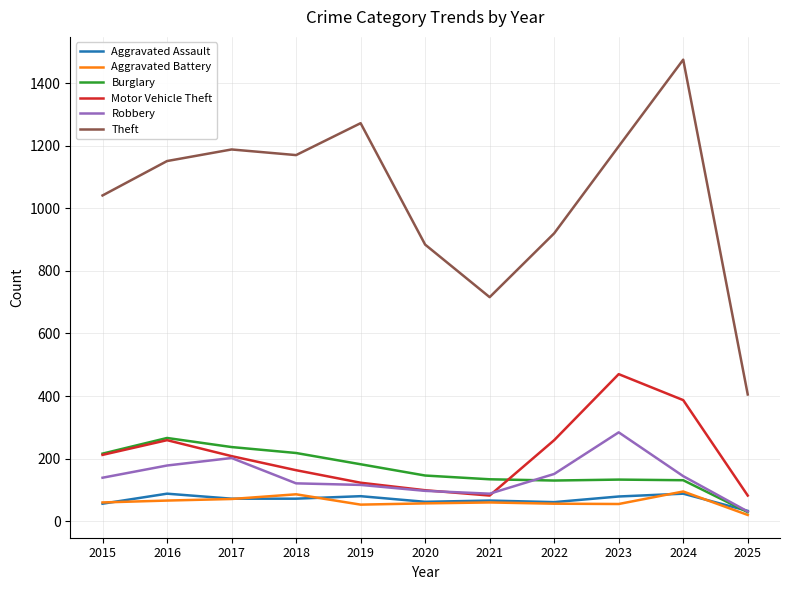

At which label does Aggravated Assault reach its minimum?

2025